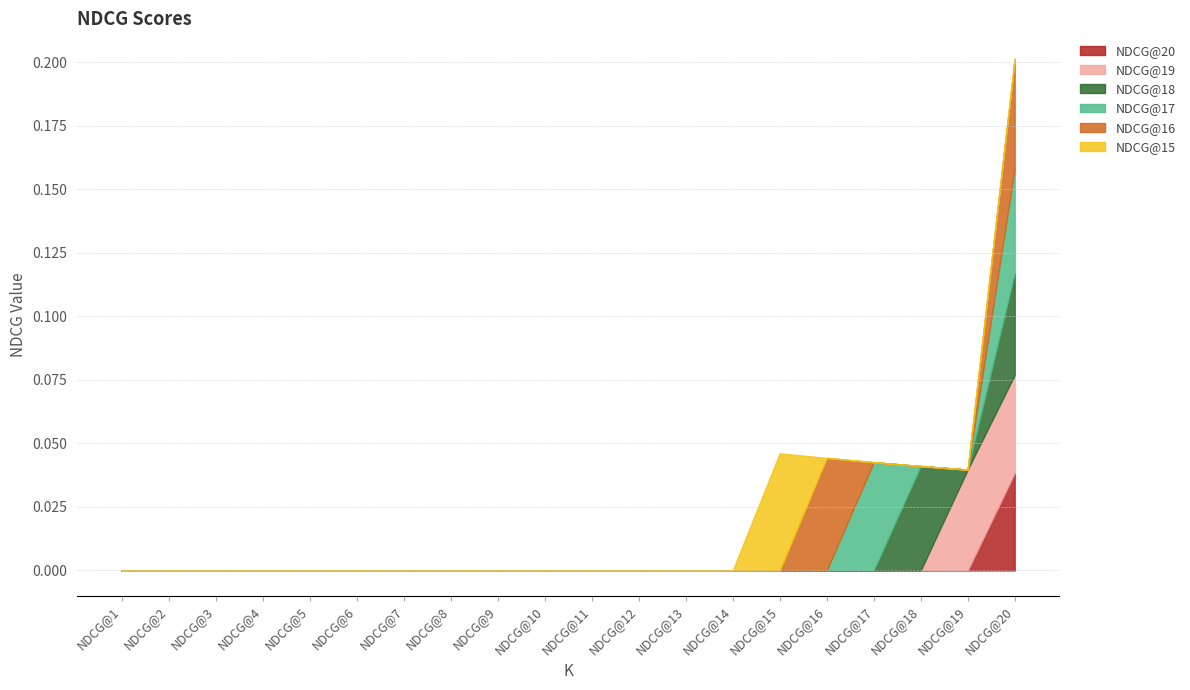

At which label does NDCG@16 reach its minimum?

NDCG@1